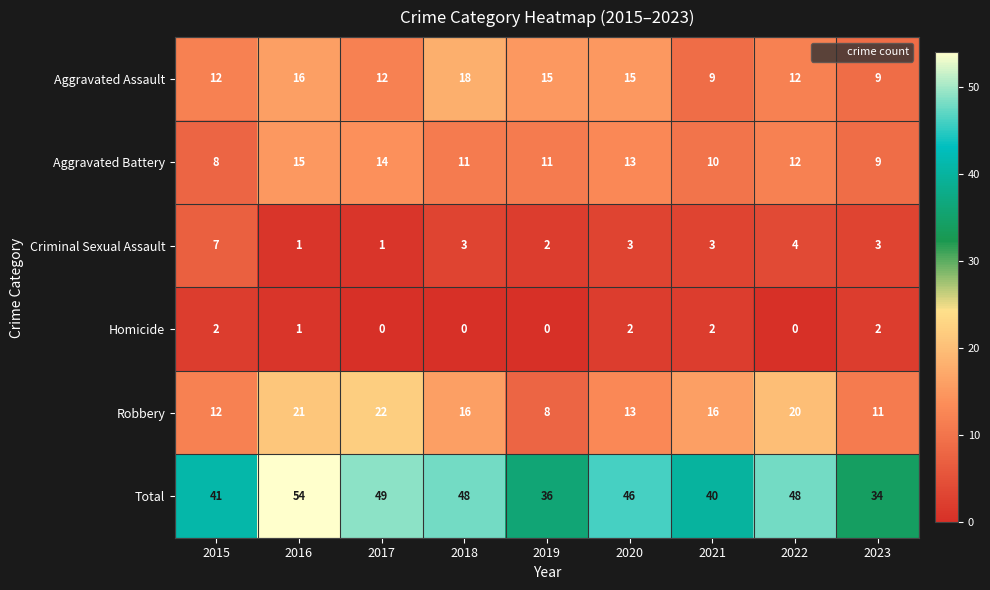

What is the sum of all Criminal Sexual Assault values?

27